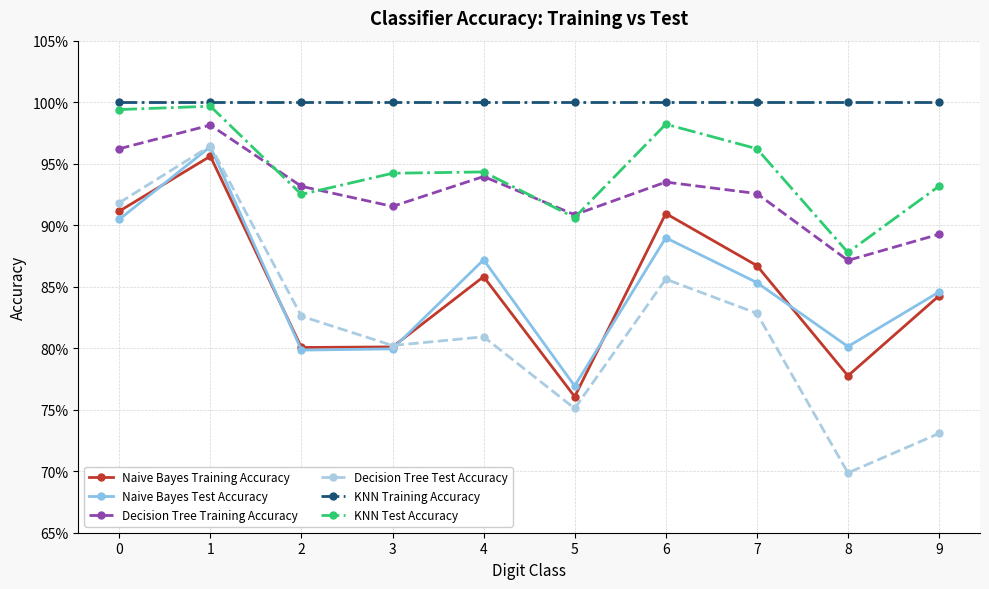

What is the highest value of the KNN Training Accuracy series?

1.0